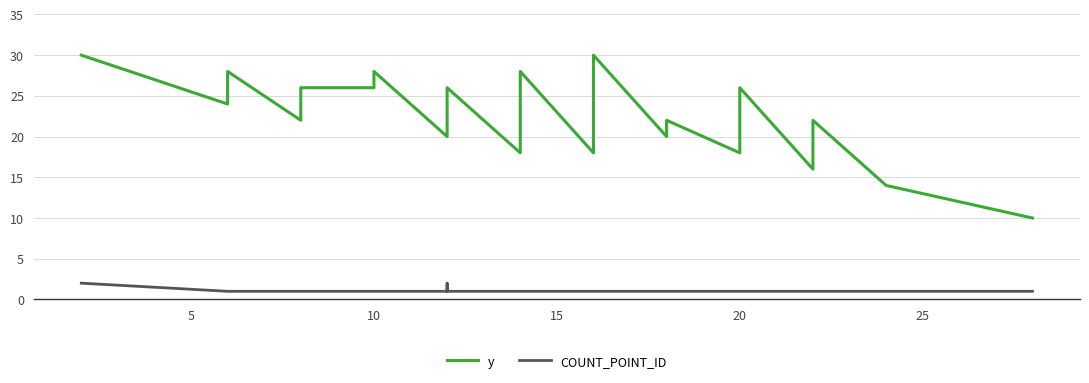

Count the number of data series in this chart.

2